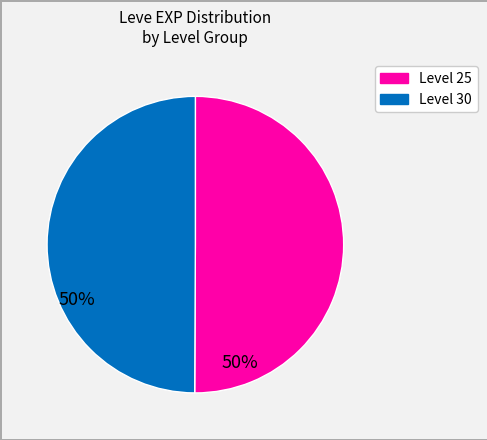

How many slices are in this pie chart?

2